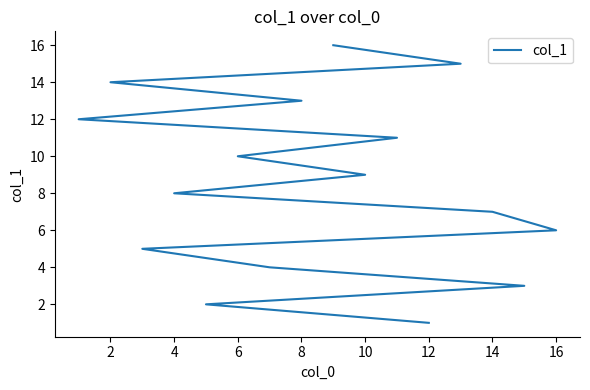

What is the minimum value shown in the chart?

1